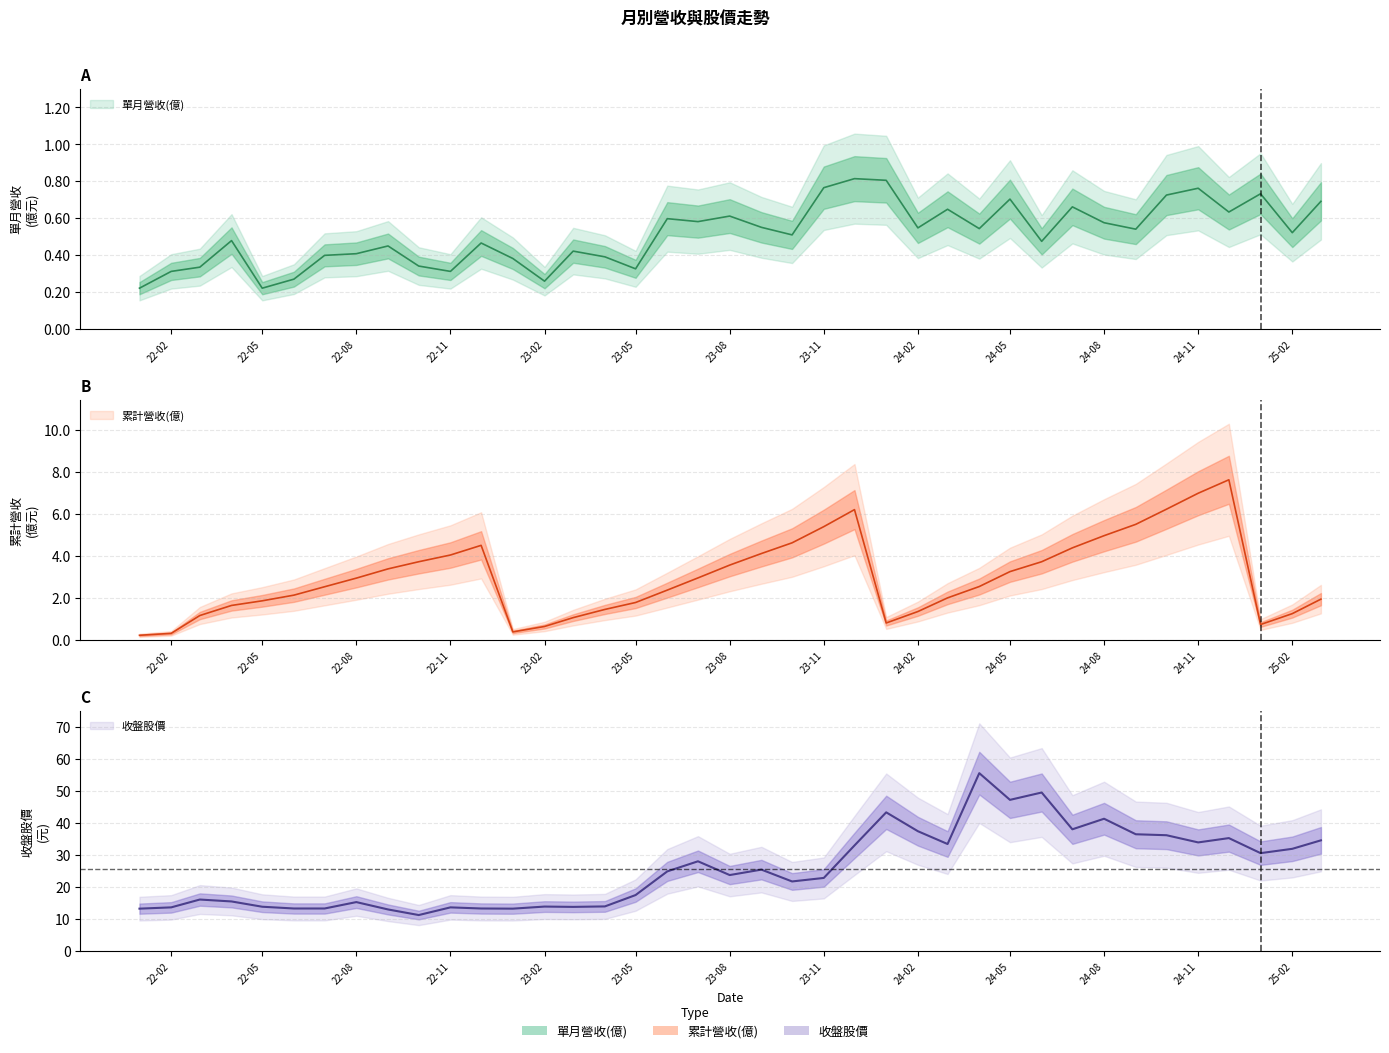

How many lines are shown in the chart?

3